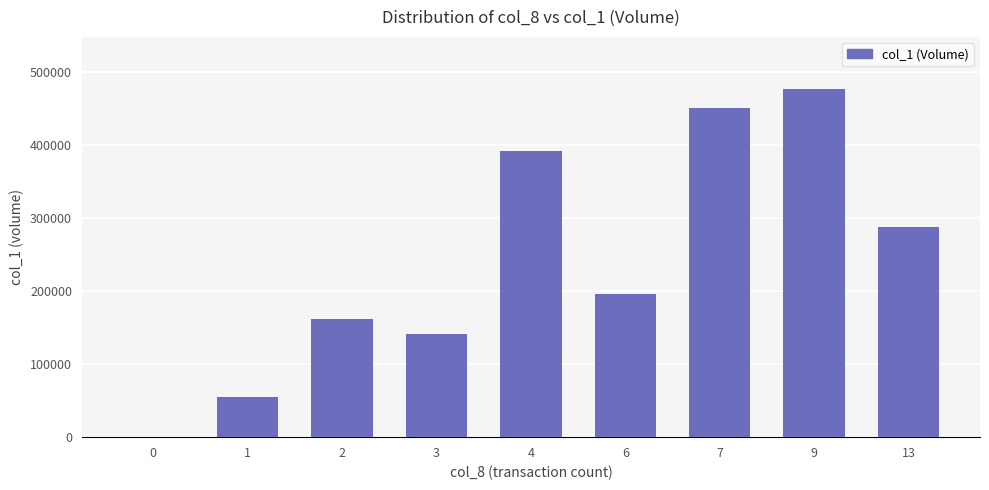

What is the change in value from 6 to 9?

+280000